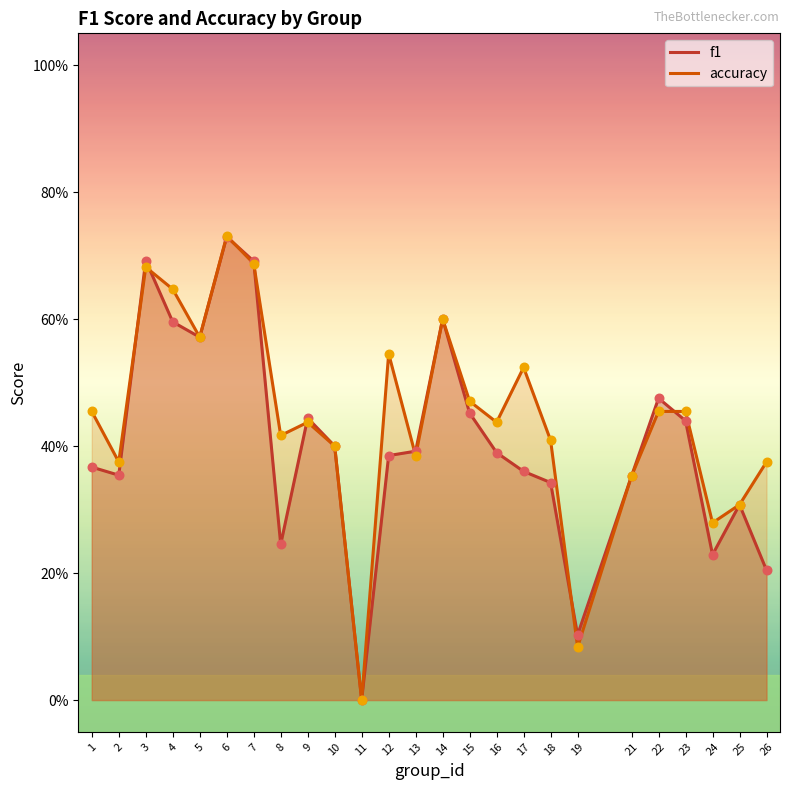

Which series has the widest spread of Y values?

accuracy